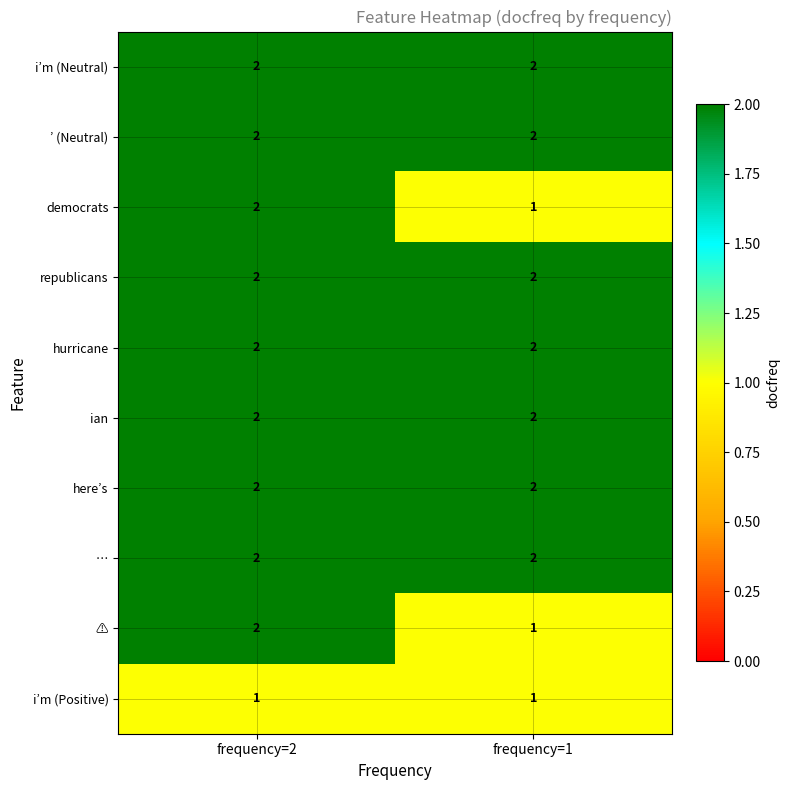

How many series are shown in this chart?

10